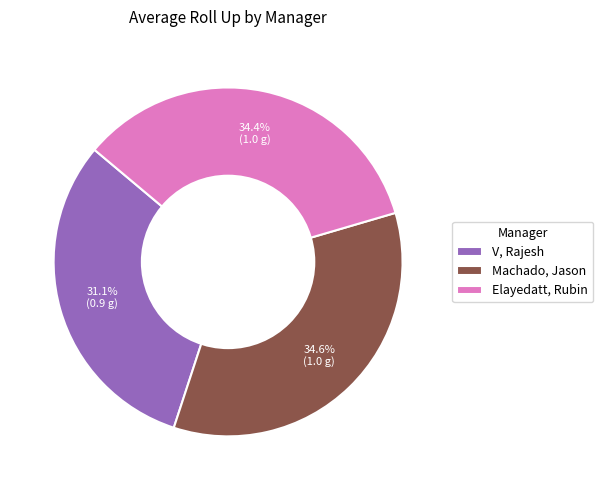

How many slices are in this pie chart?

3